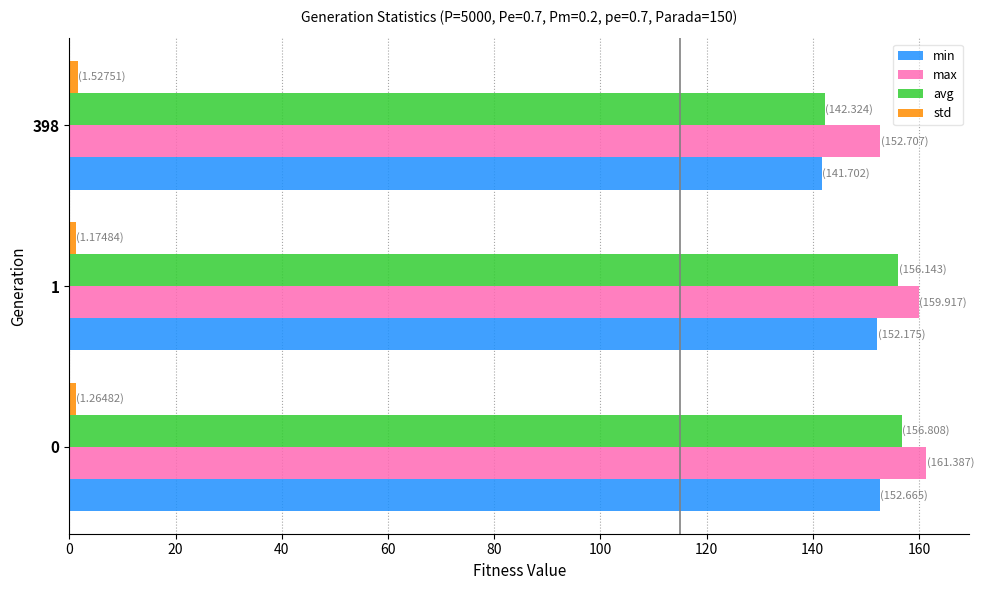

Which series has the largest total across all categories?

max